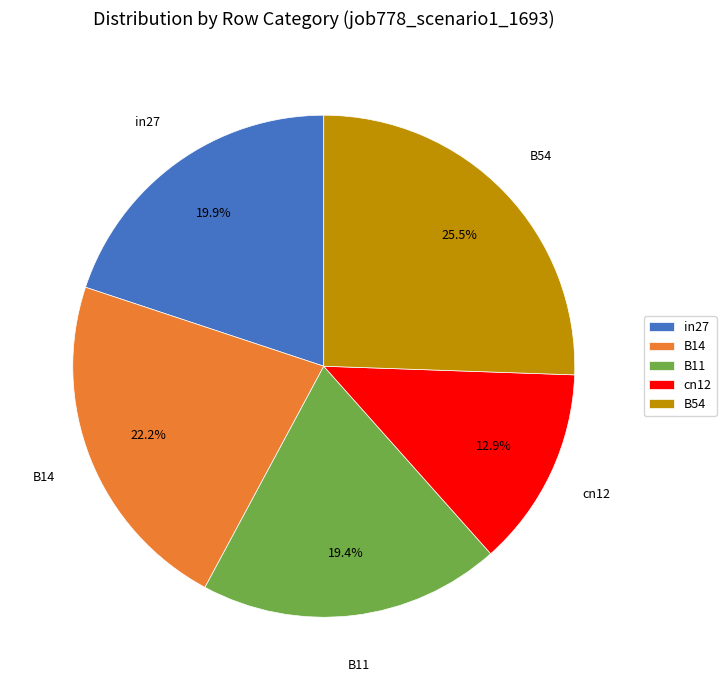

Which slice is the largest?

B54